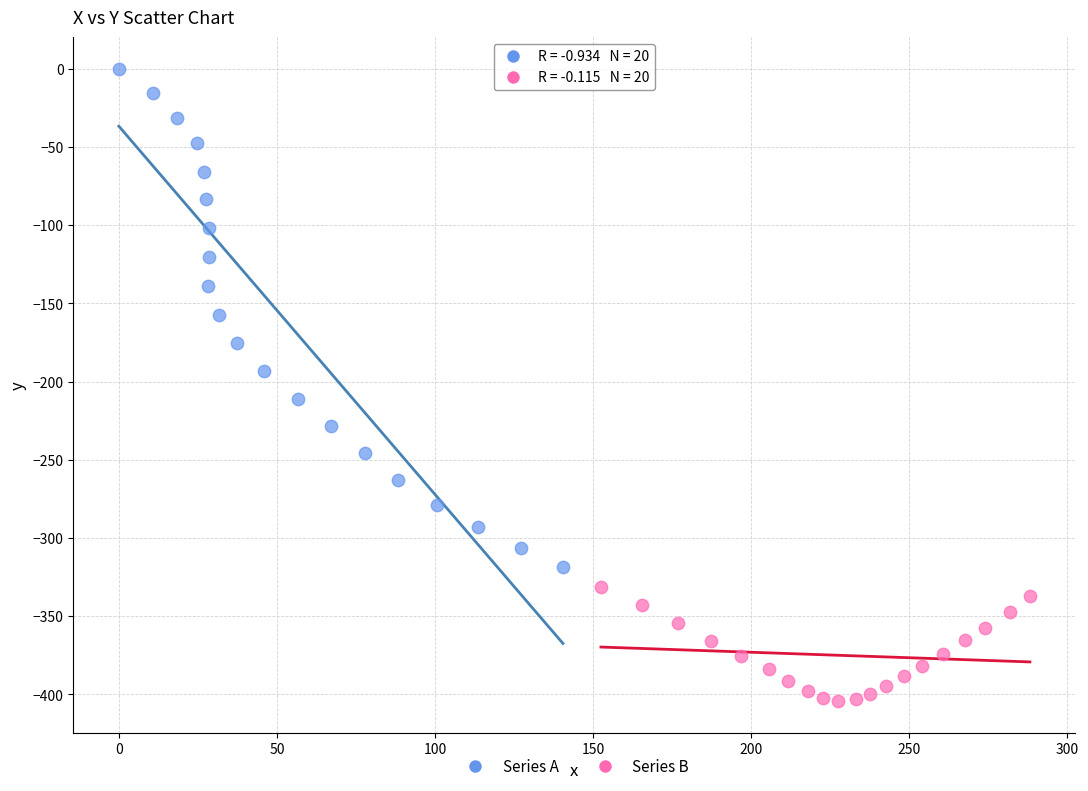

Which series contains the highest Y value?

Series A